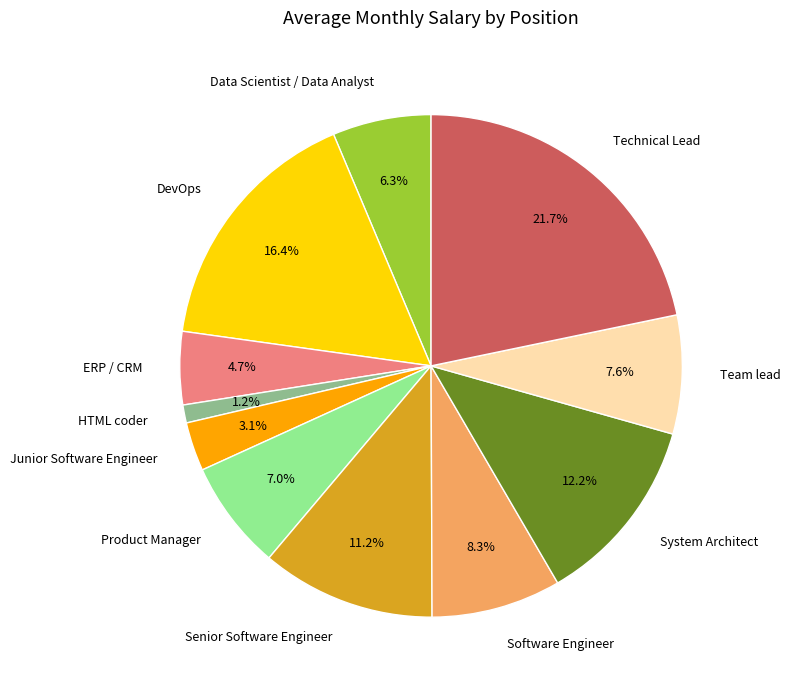

Which slice is the smallest?

HTML coder